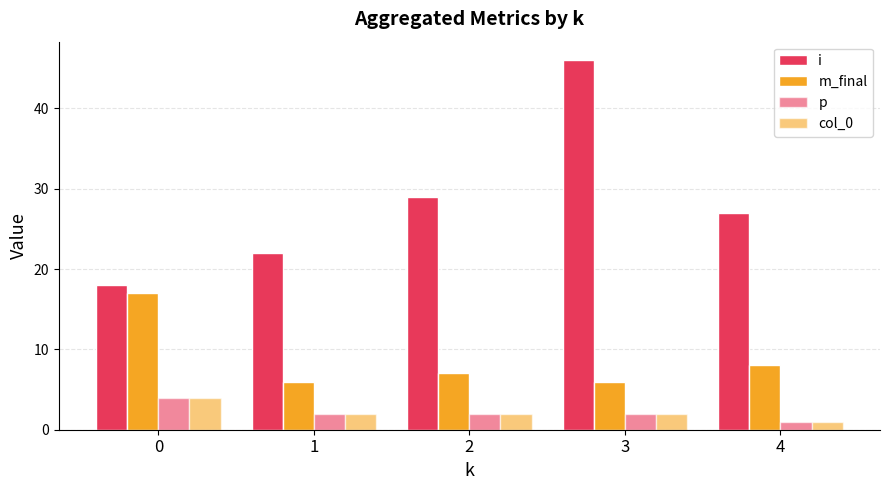

At which label is col_0 closest to 2?

1